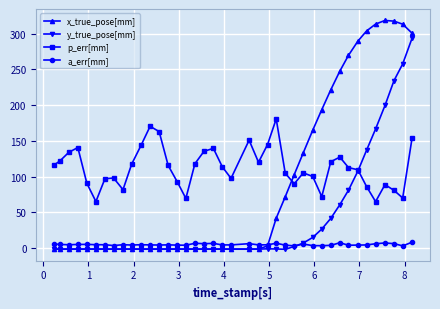

What is the greatest value displayed?

318.8